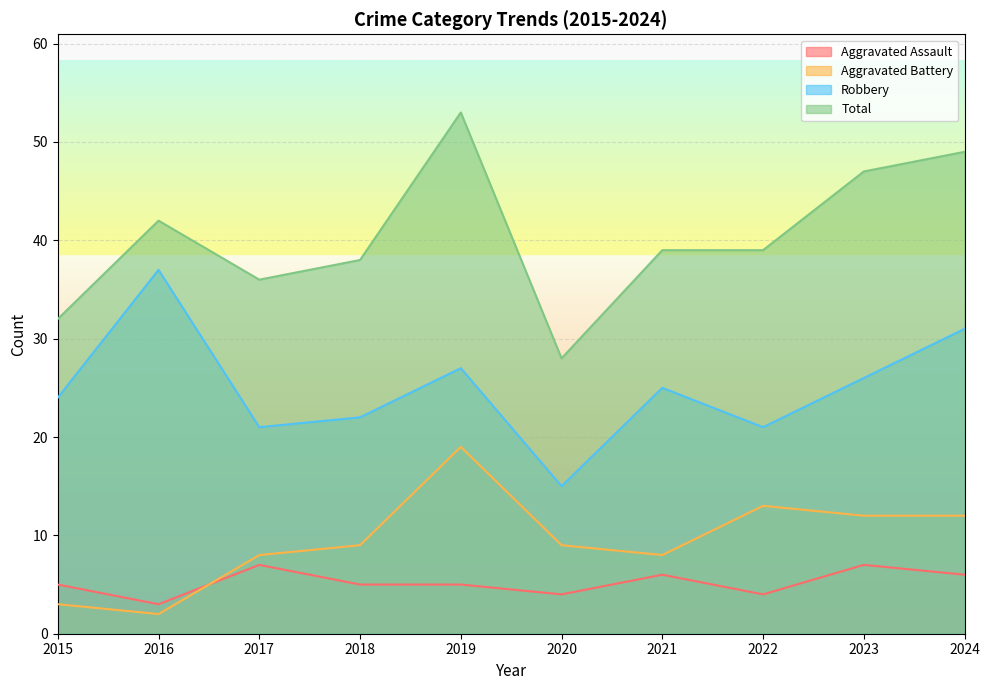

Which series has the largest range (max minus min)?

Total